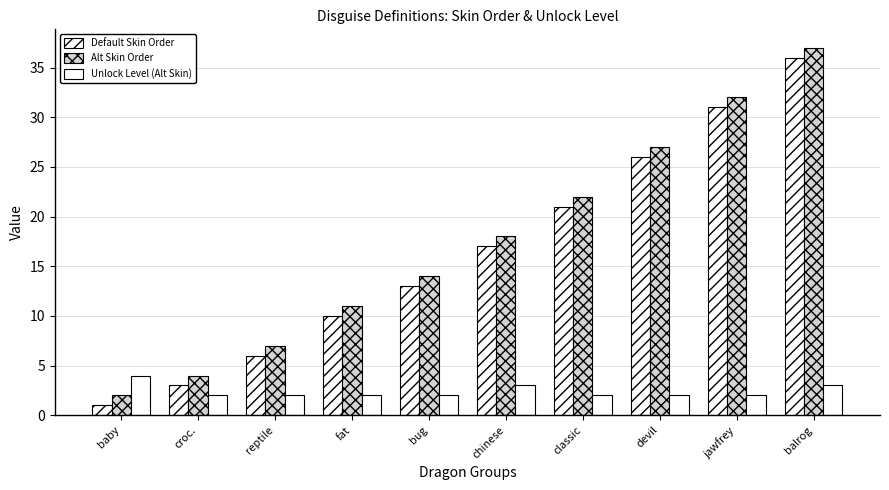

What position from the right is baby?

10